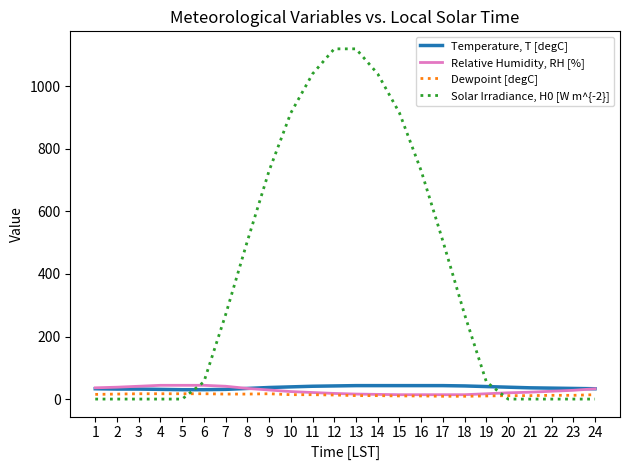

After their last crossing, which series has the higher values: Solar Irradiance, H0 [W m^{-2}] or Temperature, T [degC]?

Temperature, T [degC]